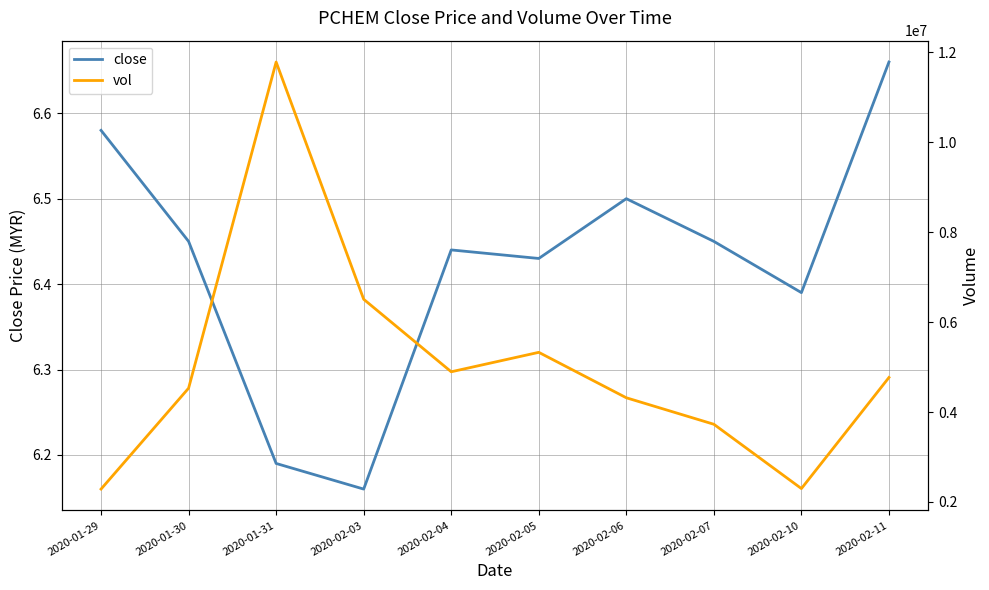

How many series are shown in this chart?

2